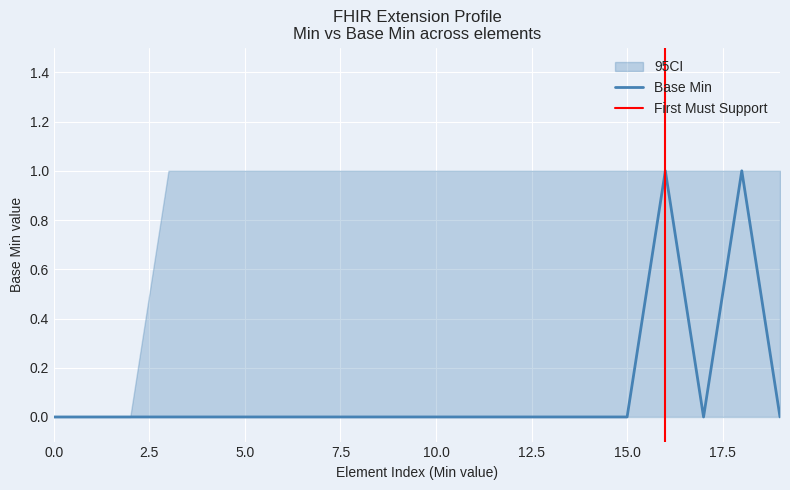

True or false: there are more than 2 points higher than both neighbors.

False